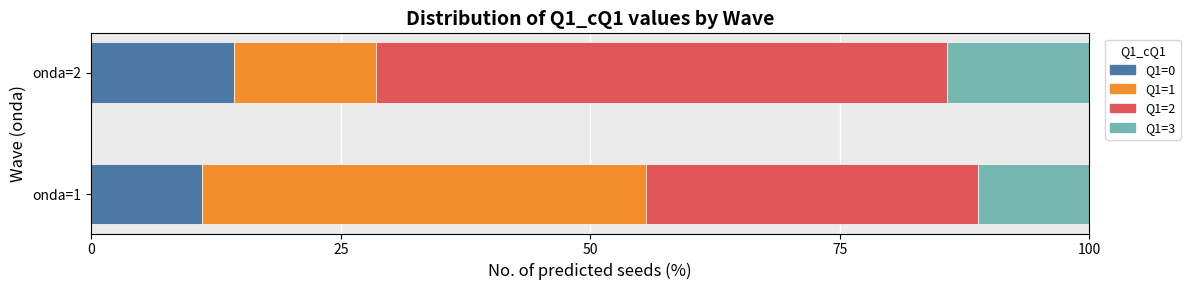

How many bars are there in each group?

4